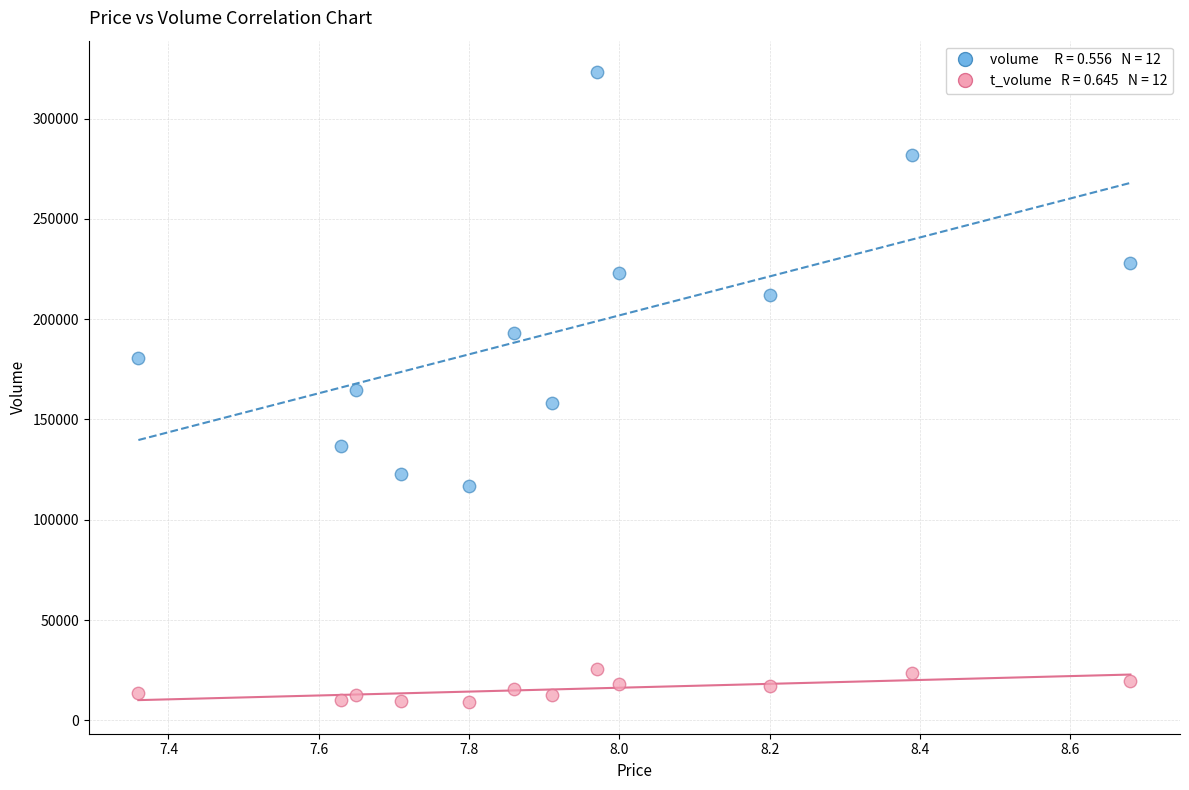

Across all data points, what is the range of Y values (max minus min)?

314071